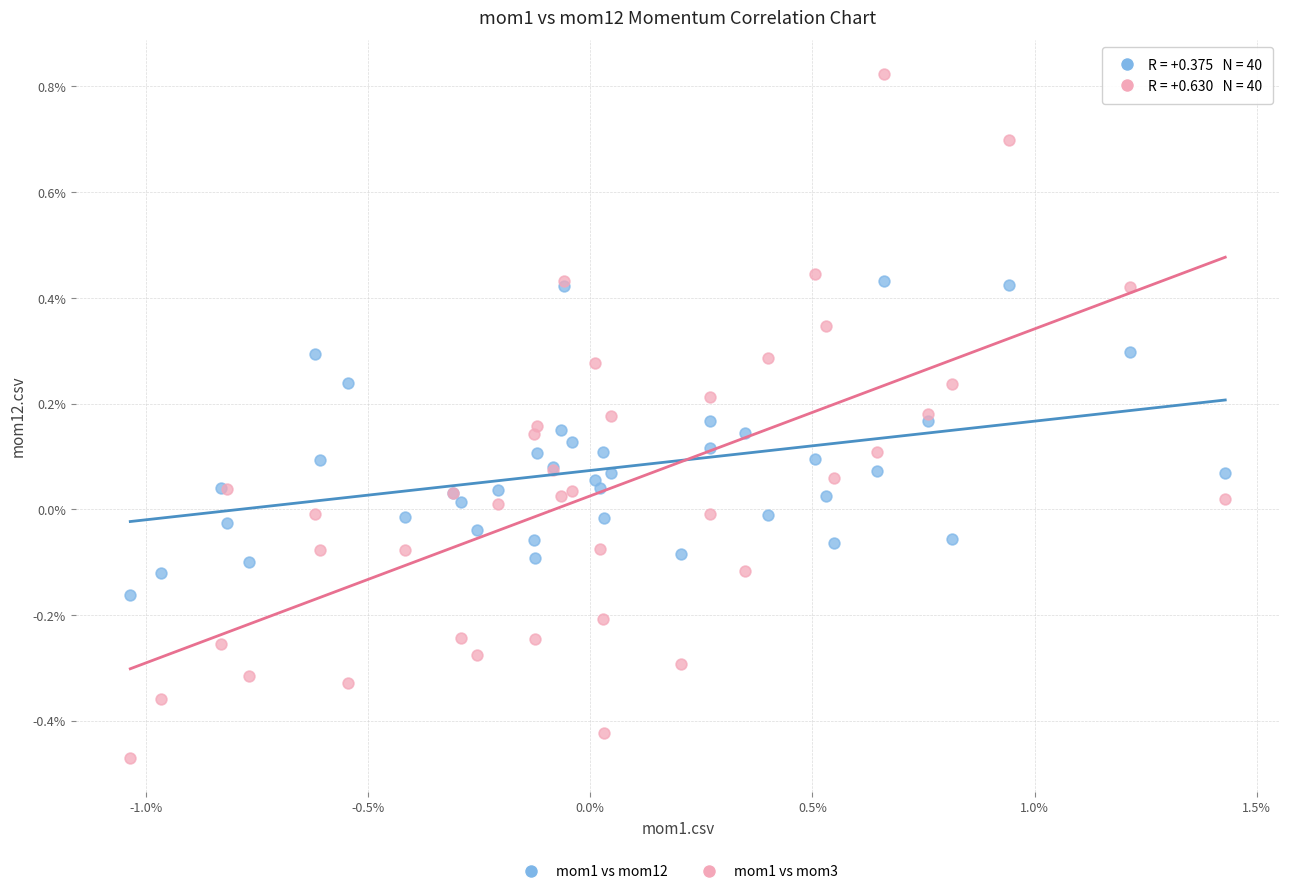

What are all the series names shown in the legend?

mom1 vs mom12, mom1 vs mom3